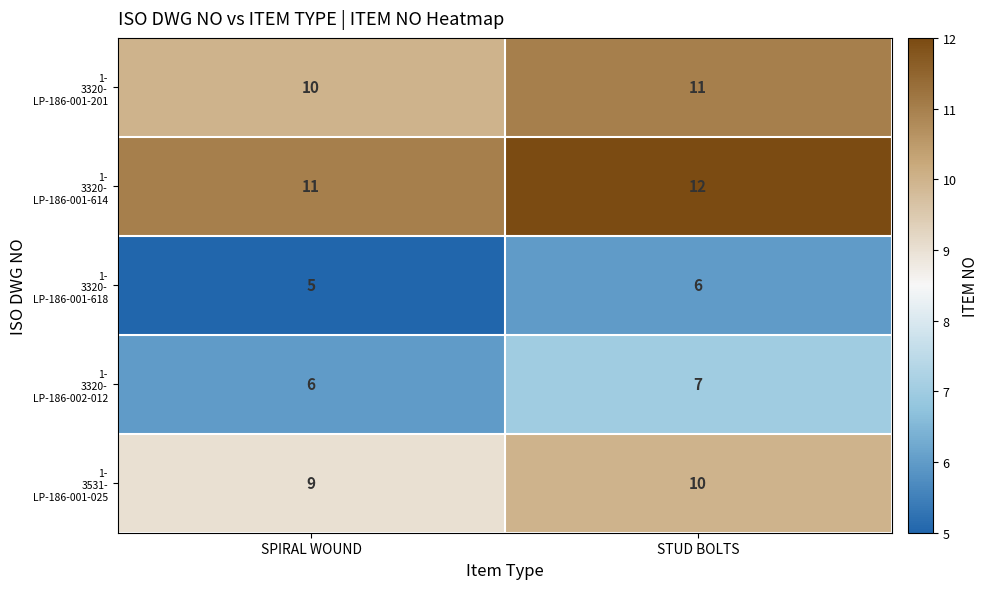

At which category does the chart reach its minimum across all series?

SPIRAL WOUND